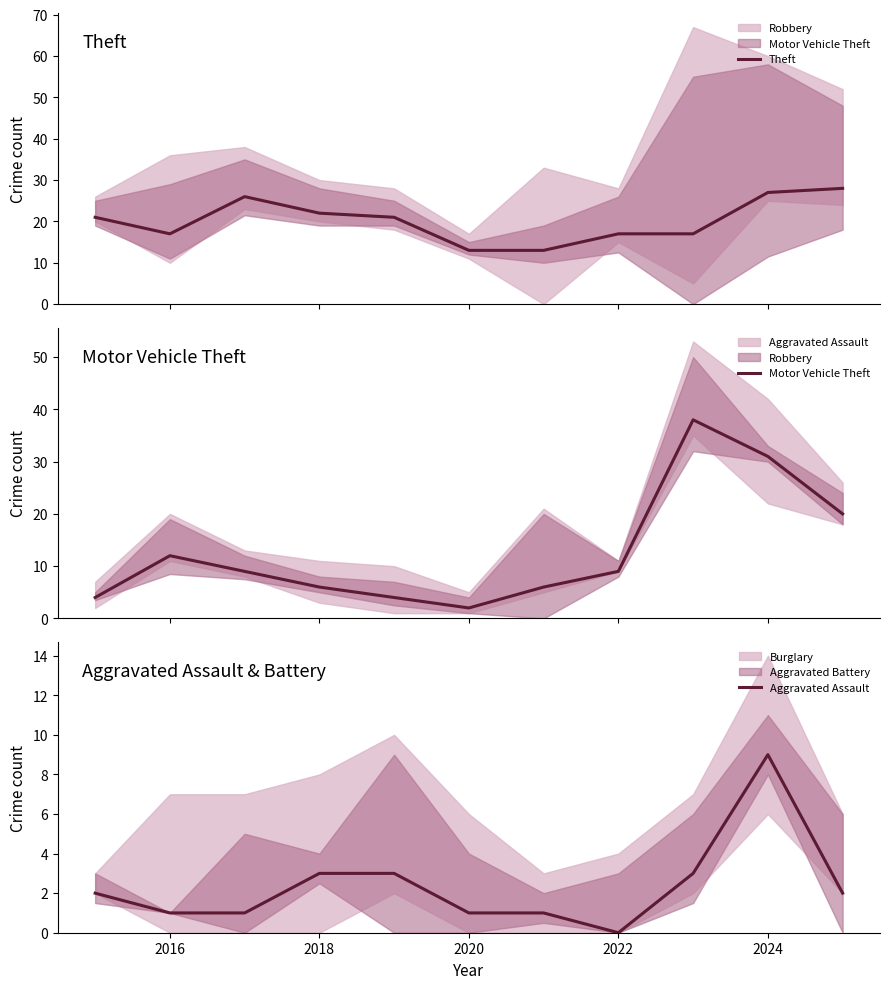

What is the highest value of the Theft series?

28